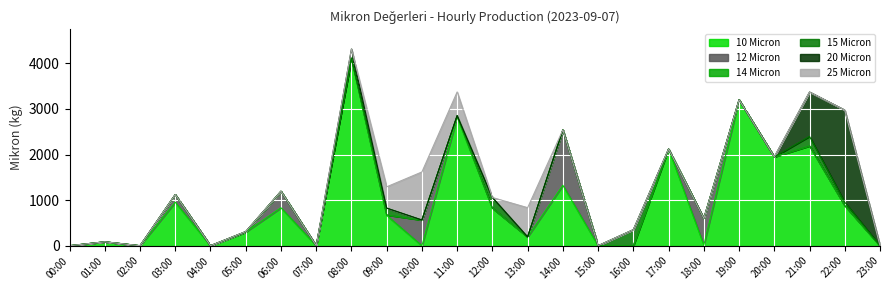

At which category is the sum across all series the highest?

08:00